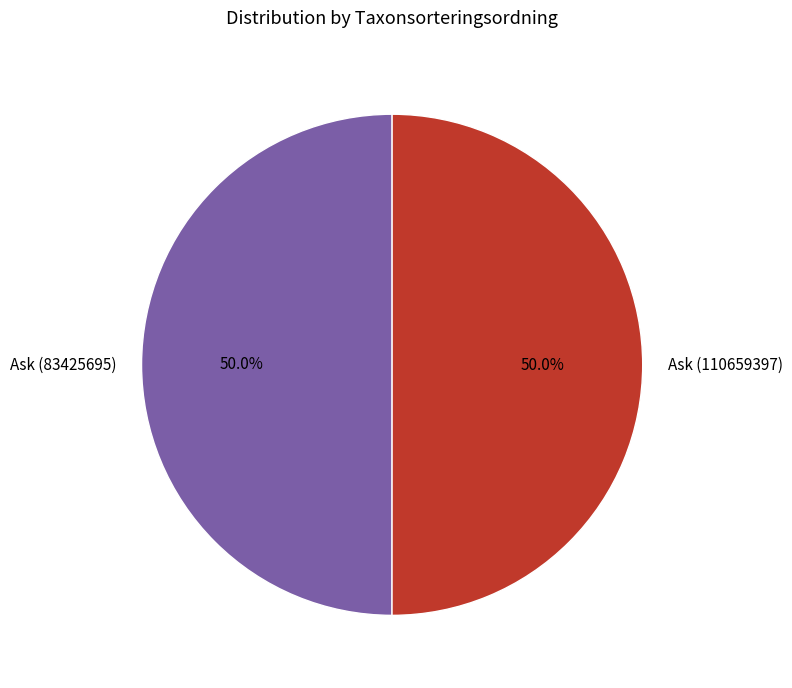

What percentage is the Ask (83425695) slice, to the nearest percent?

50%